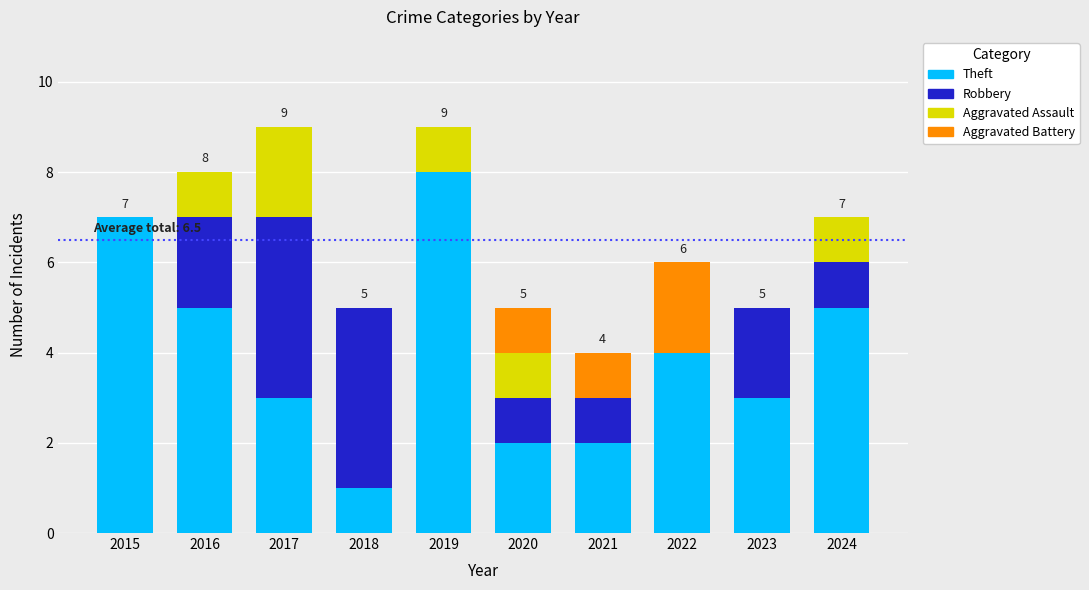

At which label does Theft reach its peak?

2019